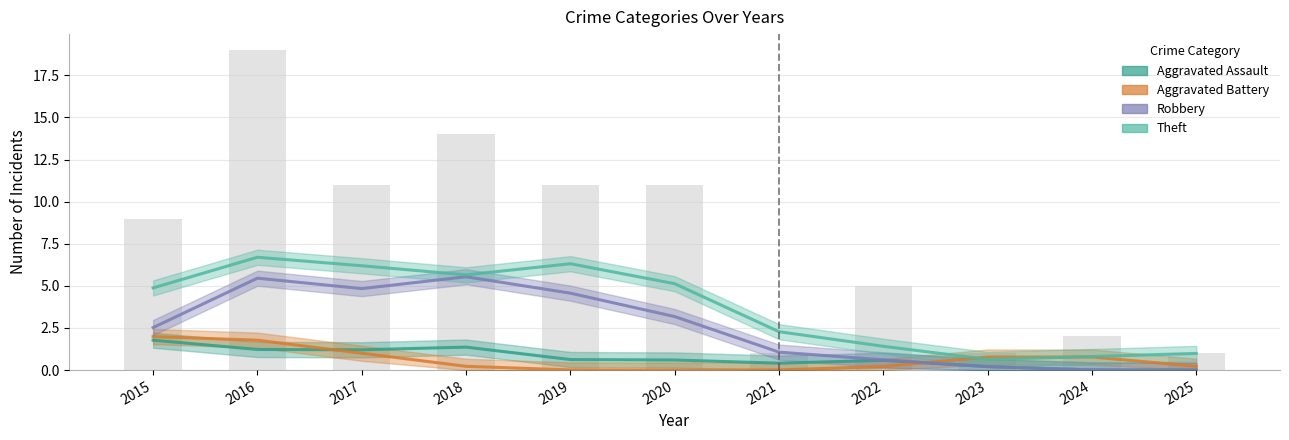

Which series changed the most between 2015 and 2024?

Total